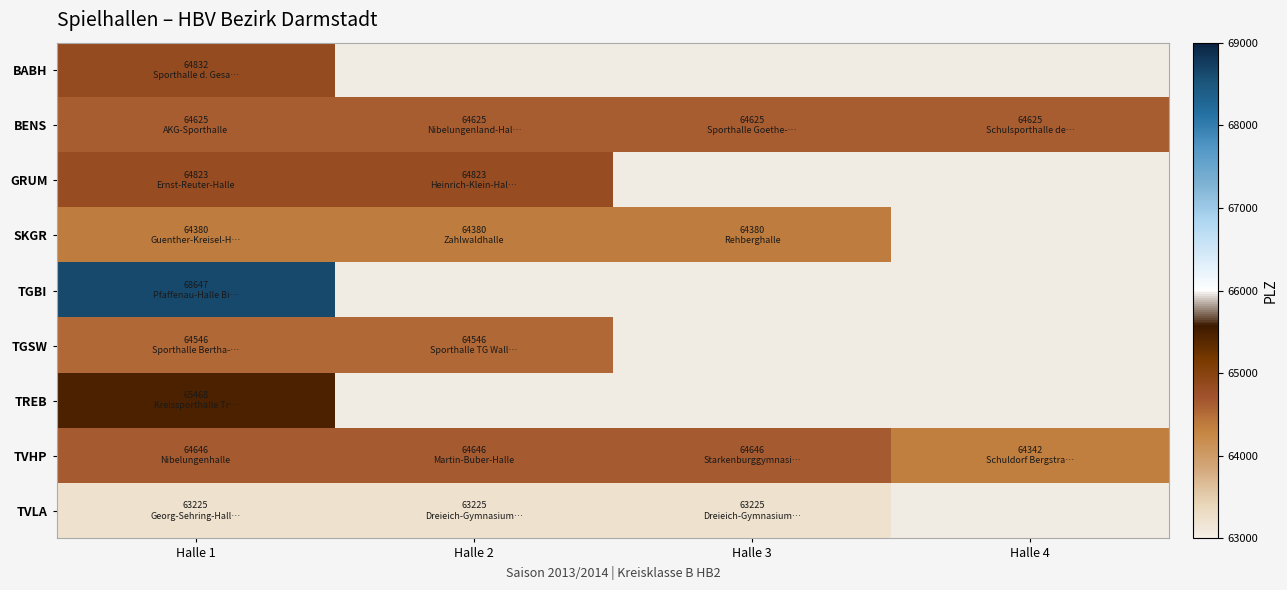

Which series has the widest spread of values?

TVHP